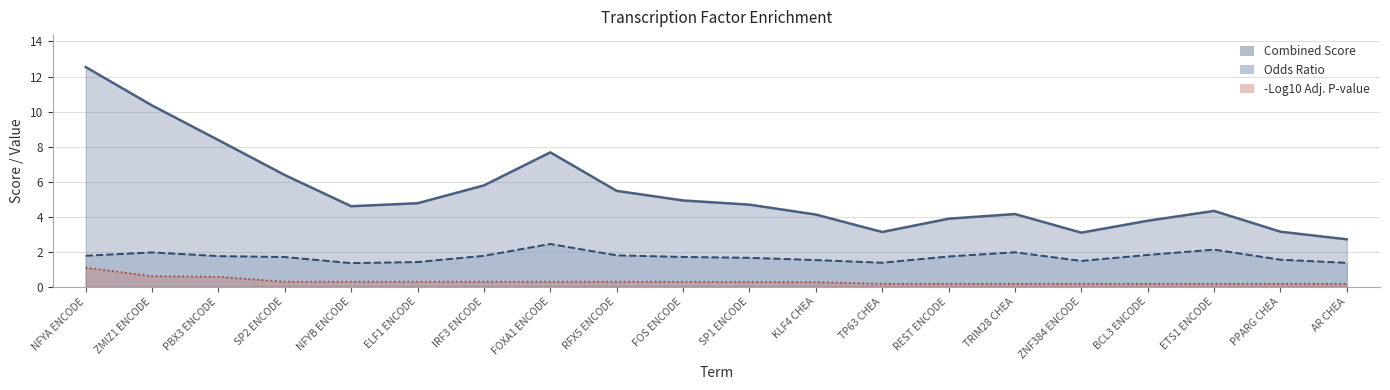

What is the difference between the maximum and minimum values in the Odds Ratio series?

1.1